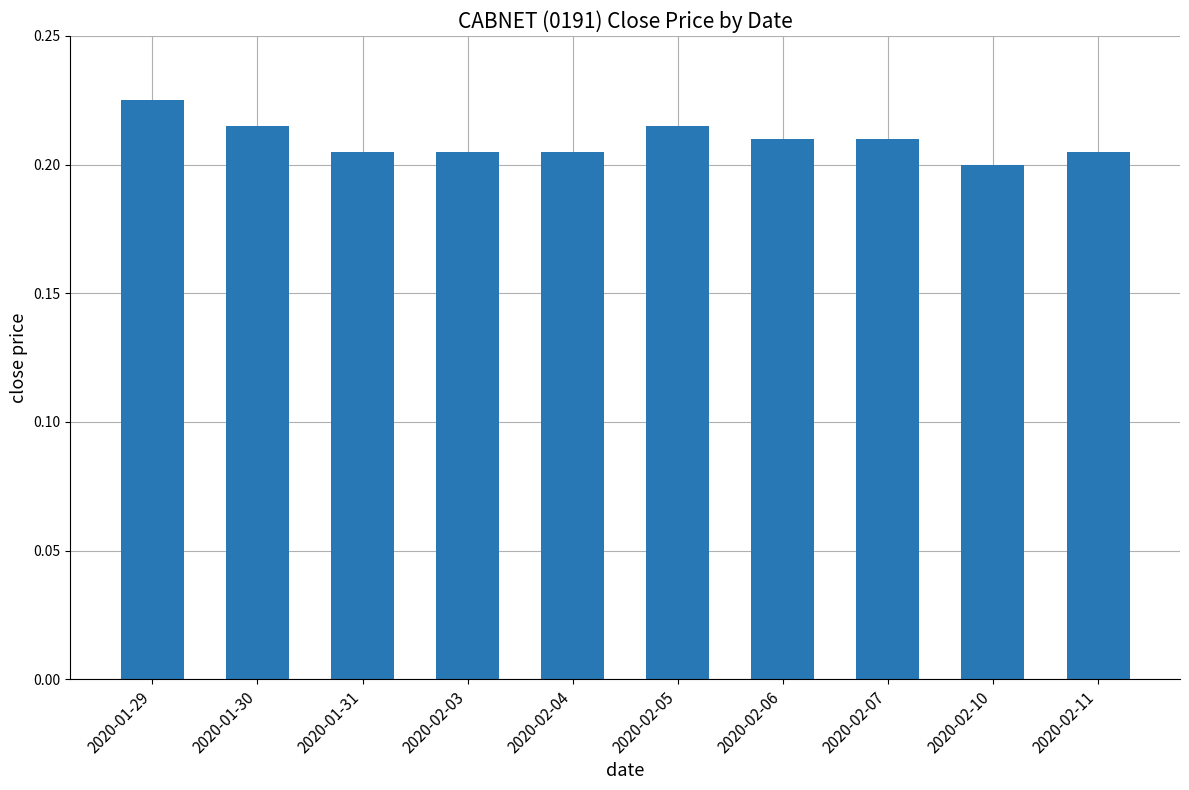

Is it true that the value at 2020-02-10 is 0.2?

True